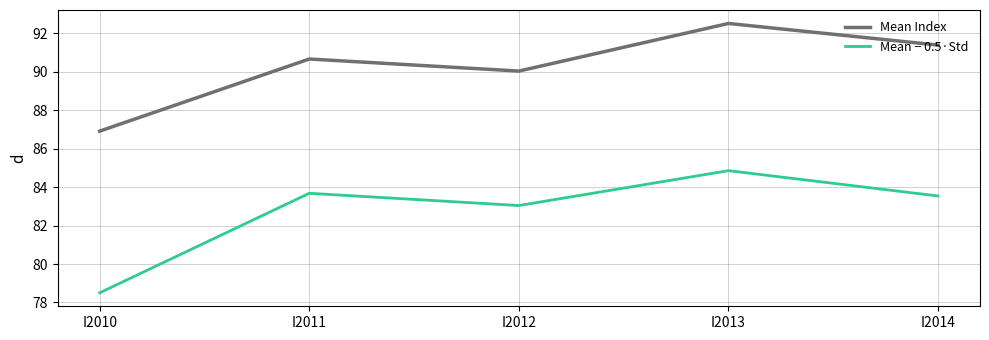

At which label does Mean − 0.5·Std first exceed 83?

I2011